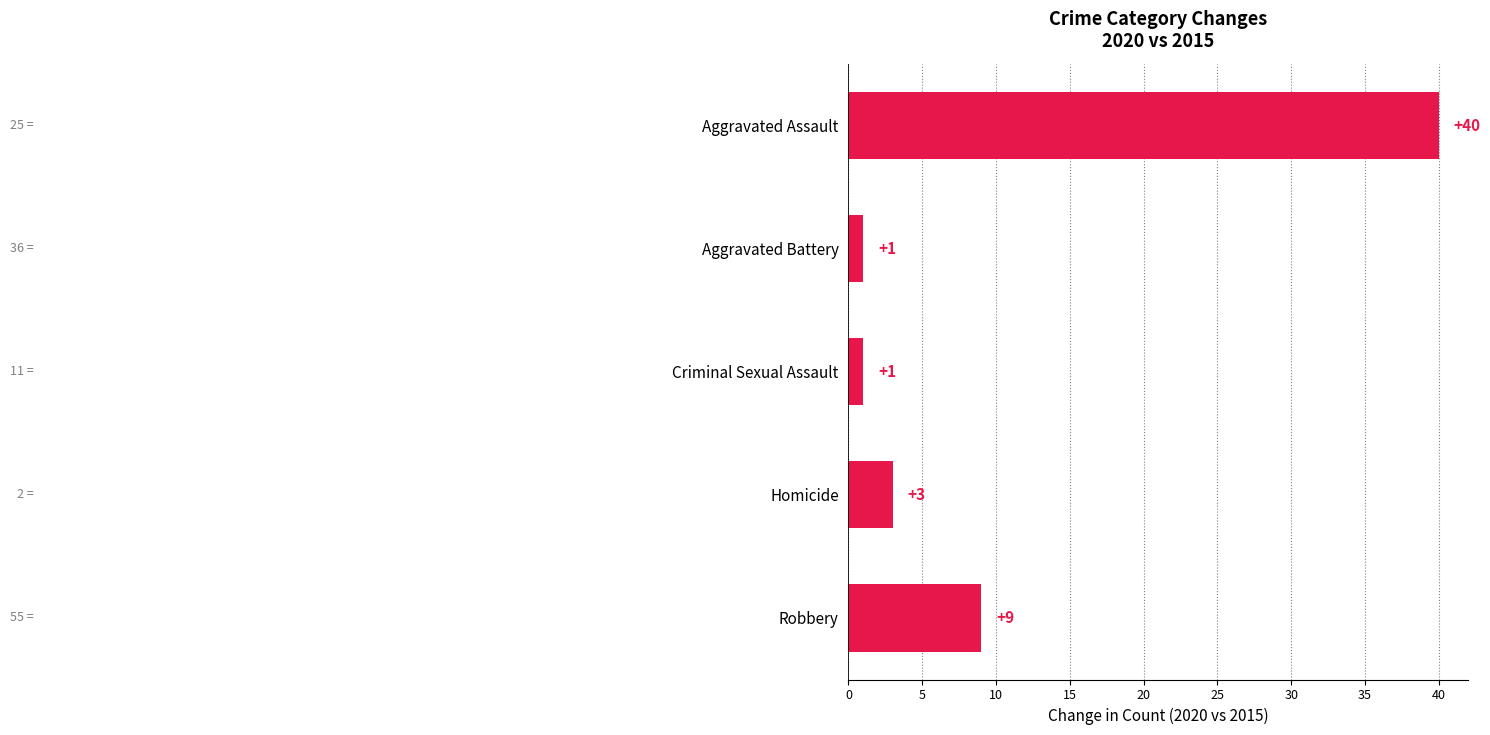

Are the bars grouped side by side (vs. stacked)?

No